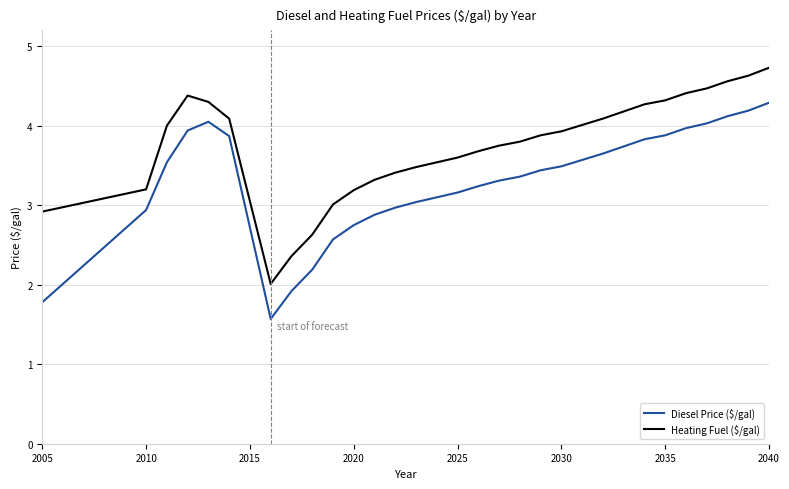

List the series in order of their overall mean, highest first.

Heating Fuel ($/gal), Diesel Price ($/gal)